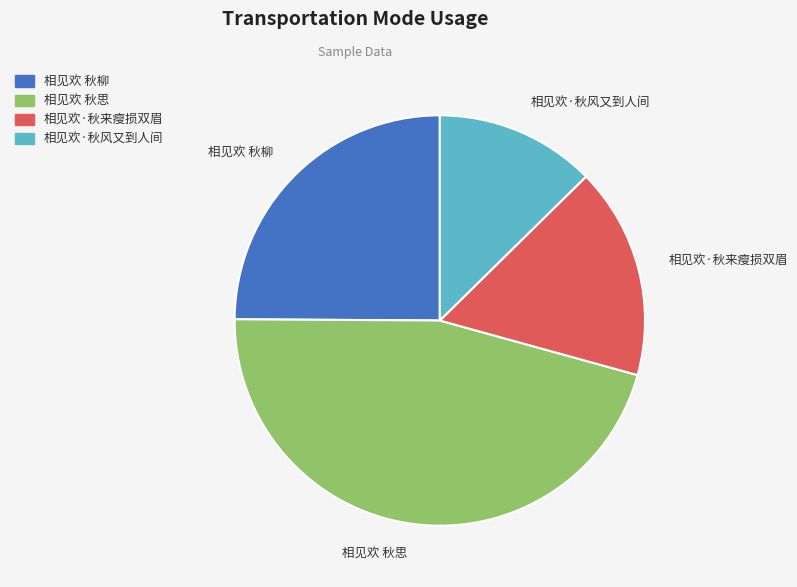

Does 相见欢 秋柳 represent more than half of the total?

No